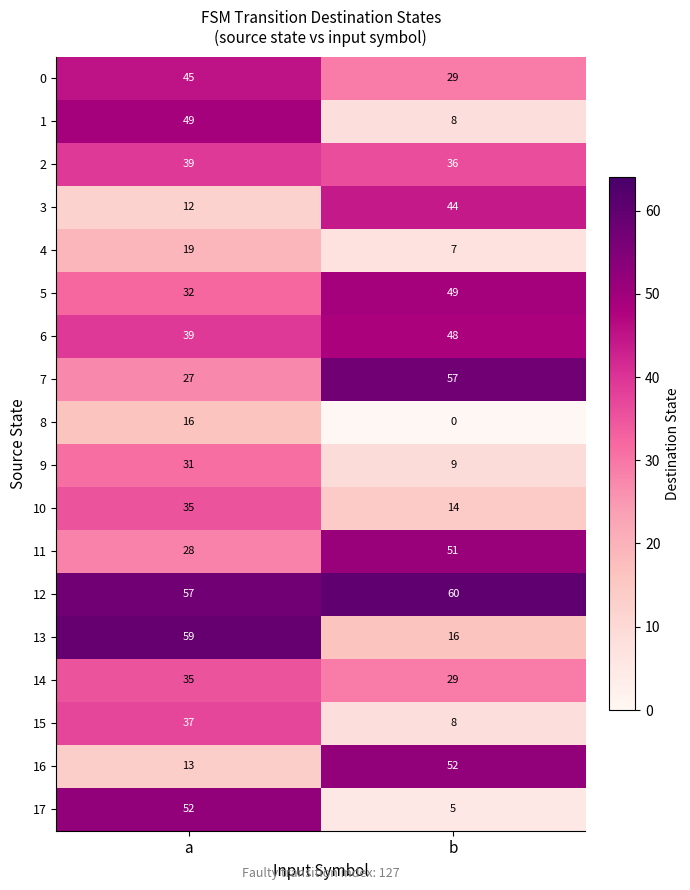

The value of 15 at a is 37. True or false?

True